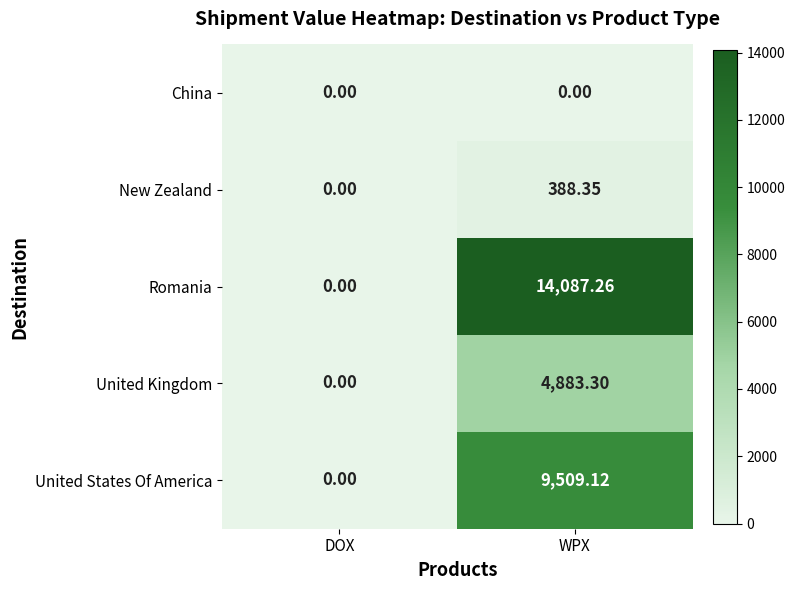

At which category is the sum across all series the highest?

WPX